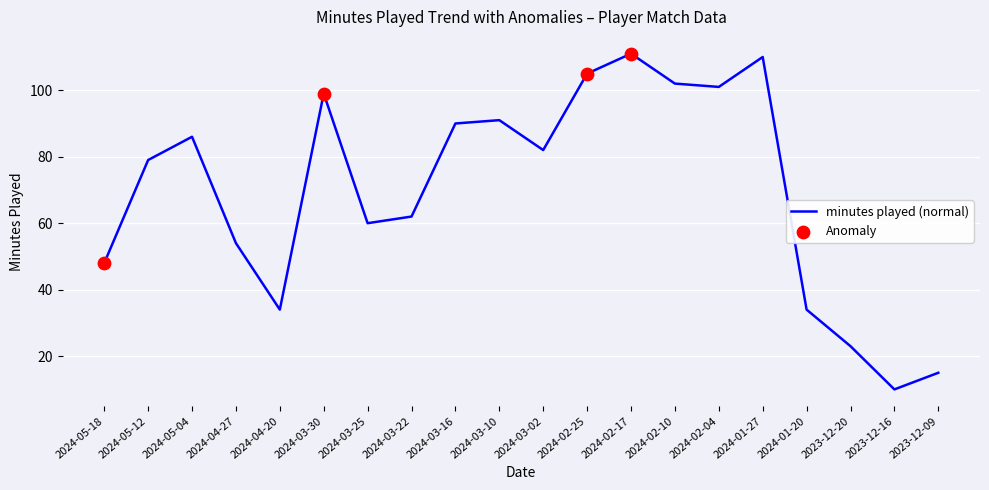

Which has a higher value, 2024-02-17 or 2023-12-20?

2024-02-17